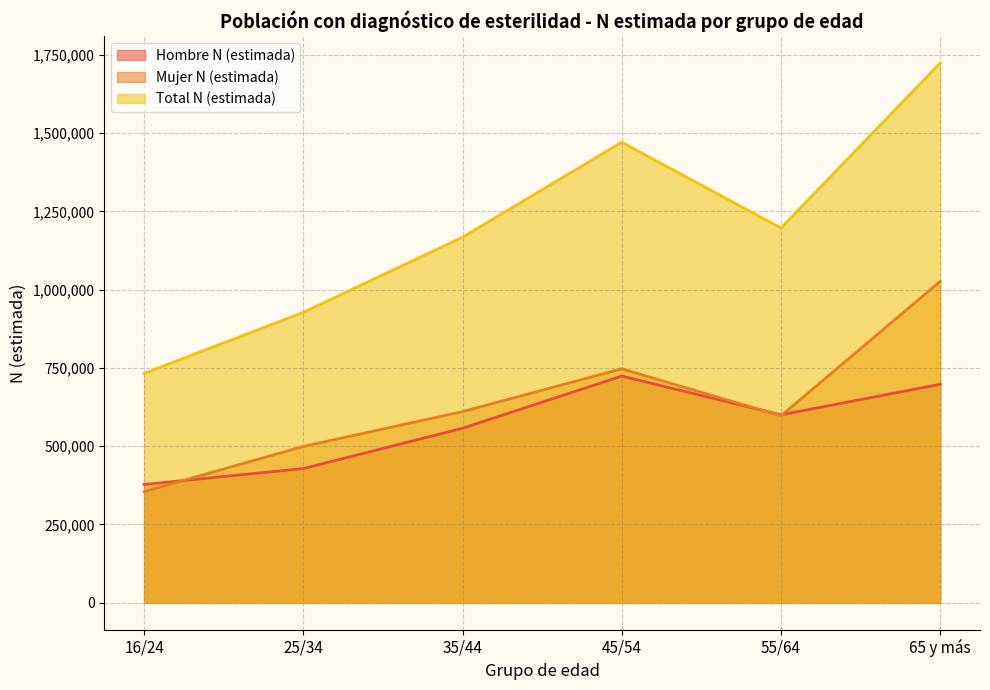

What is the difference between the Hombre N (estimada) values at 16/24 and 25/34?

50717